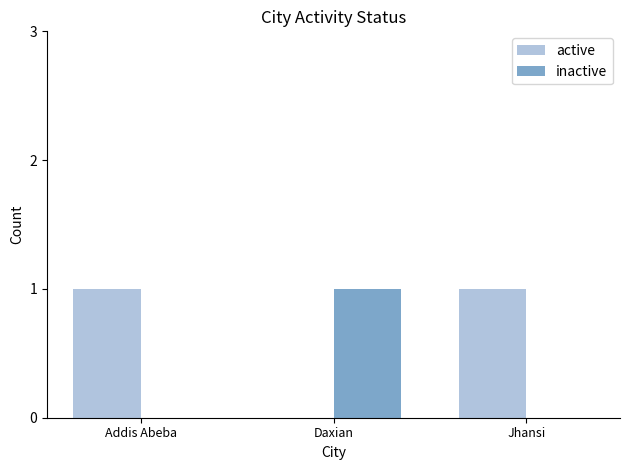

Count the number of categories in the chart.

3